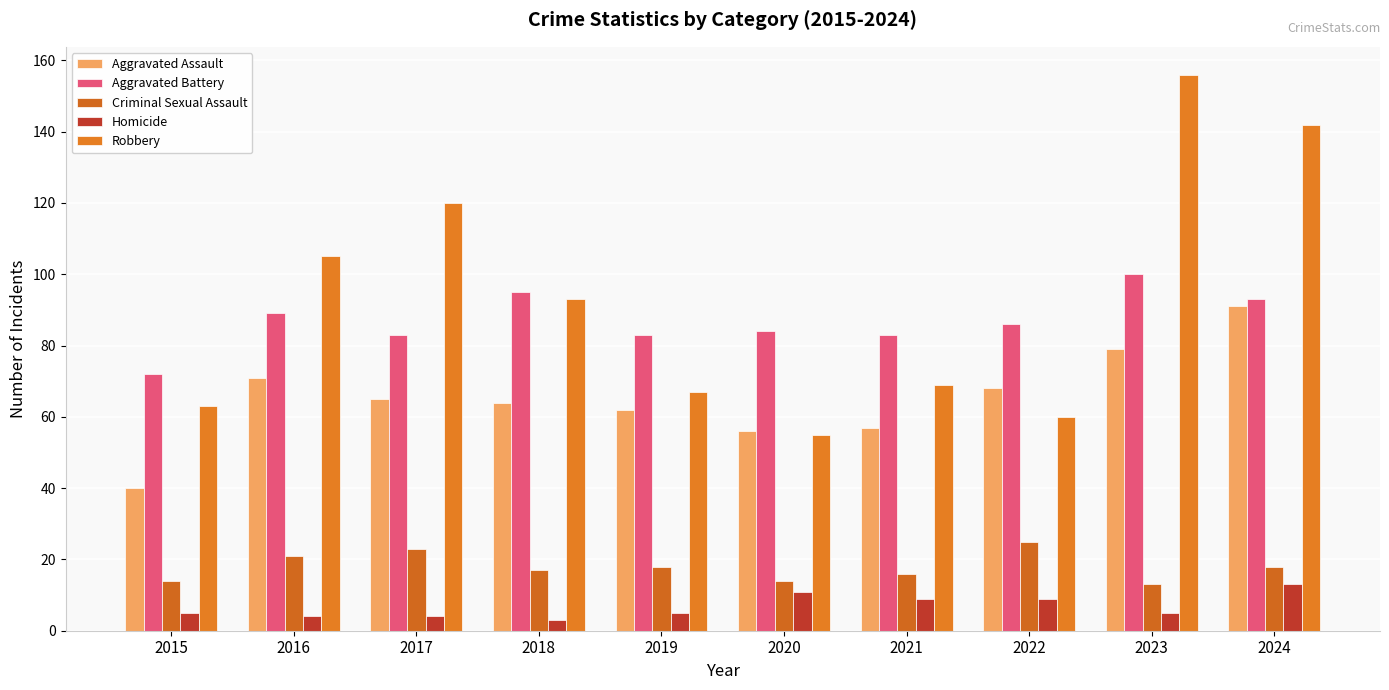

How many bars are there in each group?

5